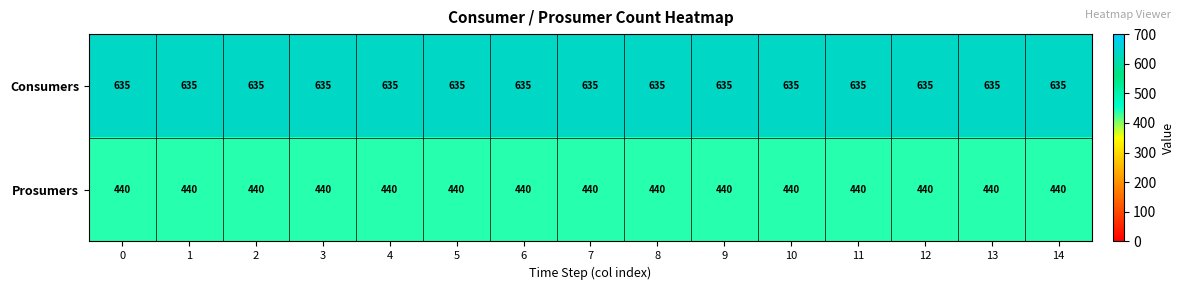

What is the smallest value displayed?

440